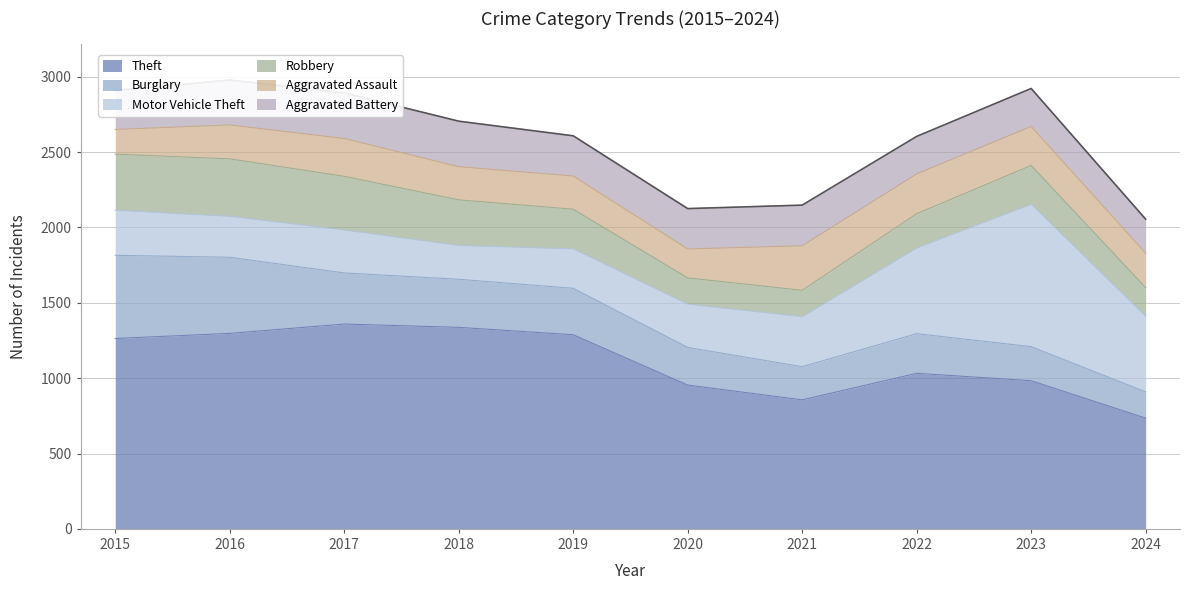

In Robbery, how many points are lower than both neighbors (excluding endpoints)?

1